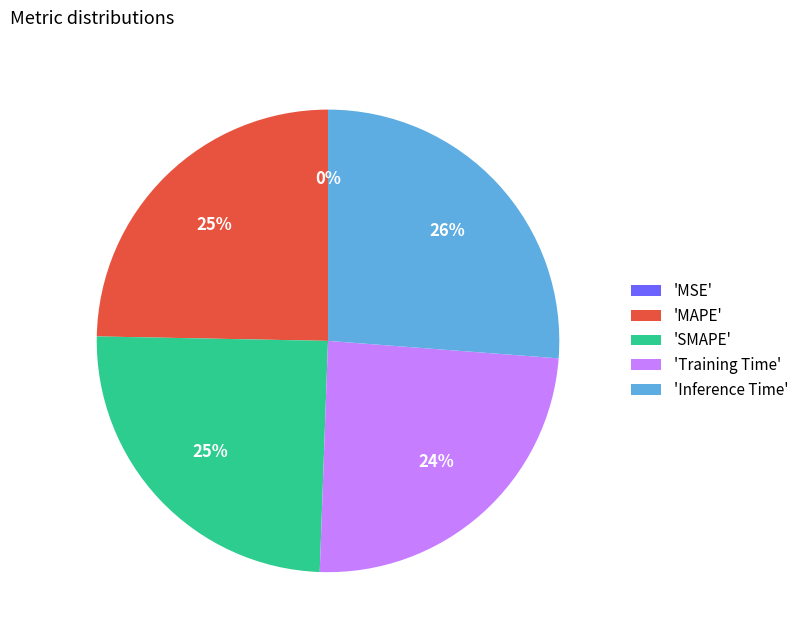

Combined, do 'MAPE' and 'SMAPE' account for over 50%?

No